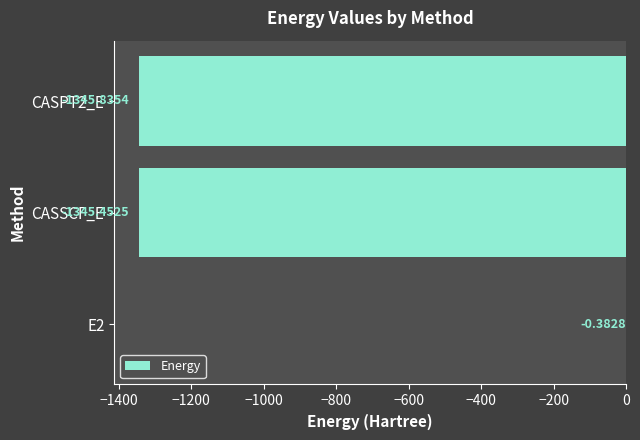

Which has a higher value, CASSCF_E or CASPT2_E?

CASSCF_E